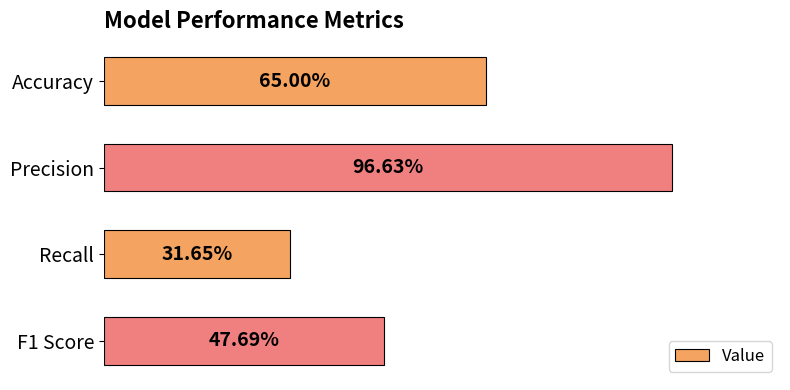

Are the bars horizontal?

Yes